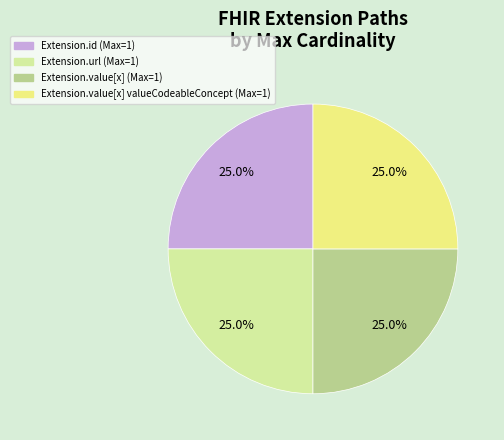

Count the number of slices in the pie.

4